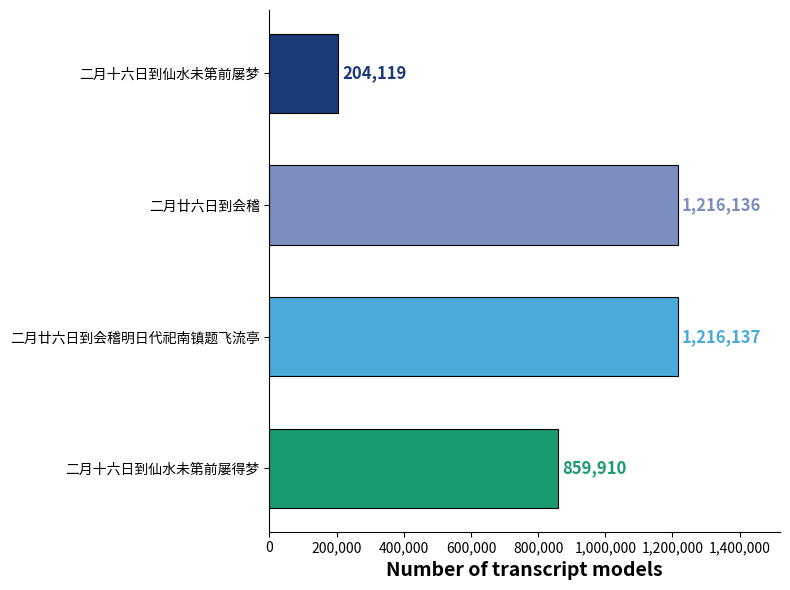

What is the ratio of the value at 二月廿六日到会稽 to the value at 二月廿六日到会稽明日代祀南镇题飞流亭?

1.0